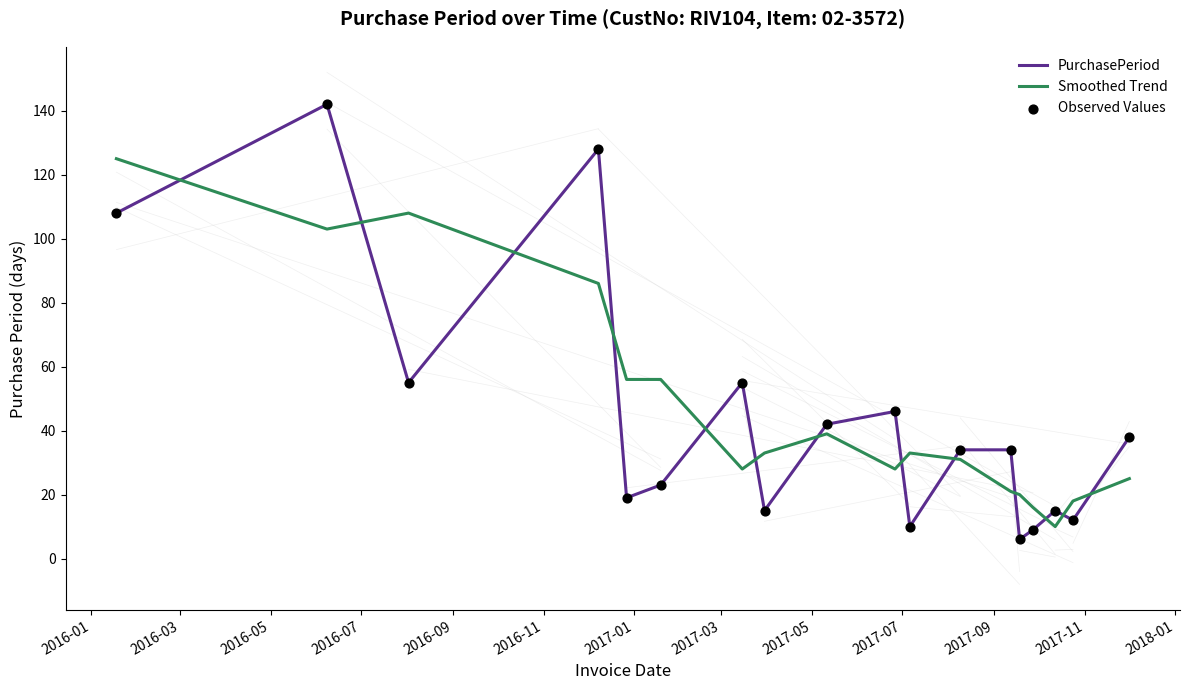

What is the difference between the maximum and minimum values in the PurchasePeriod series?

136